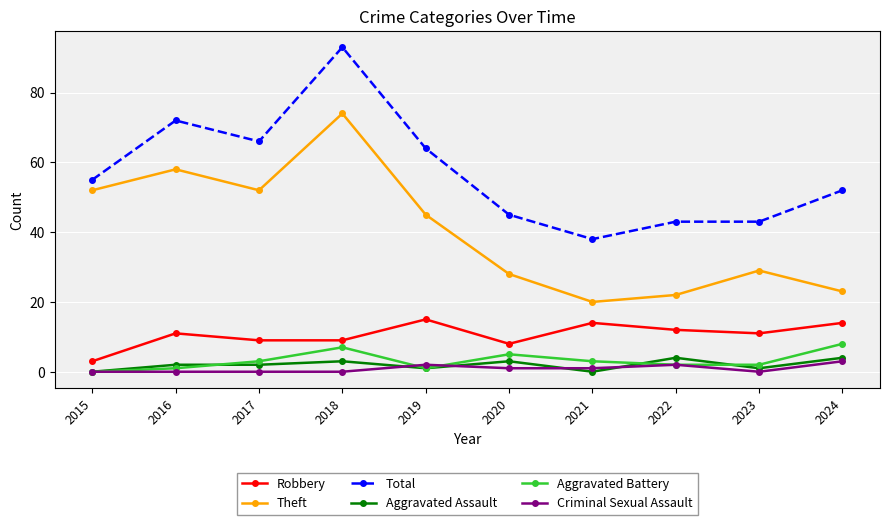

Is the value of Aggravated Battery at 2024 greater than the value of Total at 2018?

No